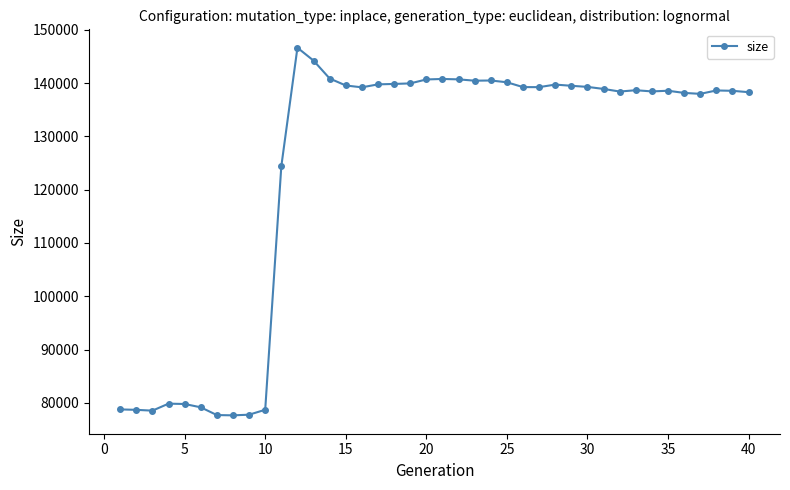

What is the value of the 6th point from the left?

79175